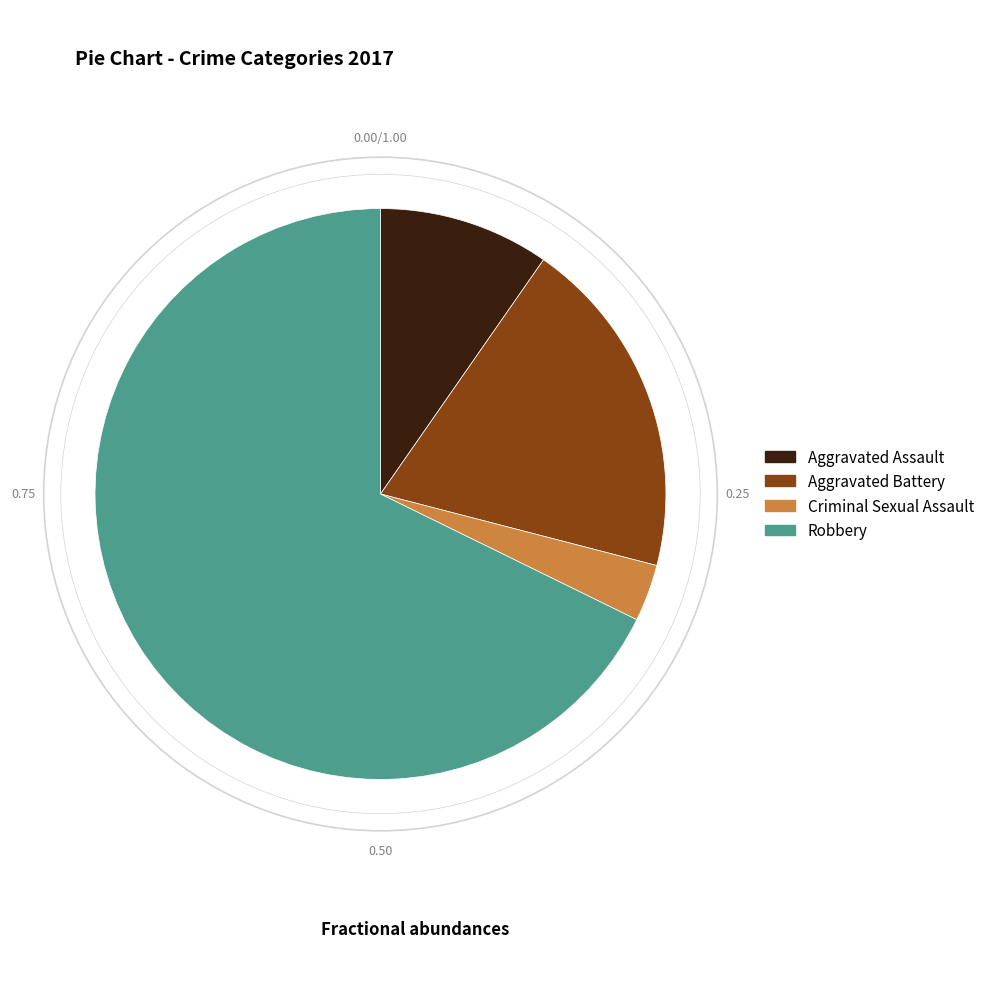

Is there any slice that represents more than half of the pie?

Yes